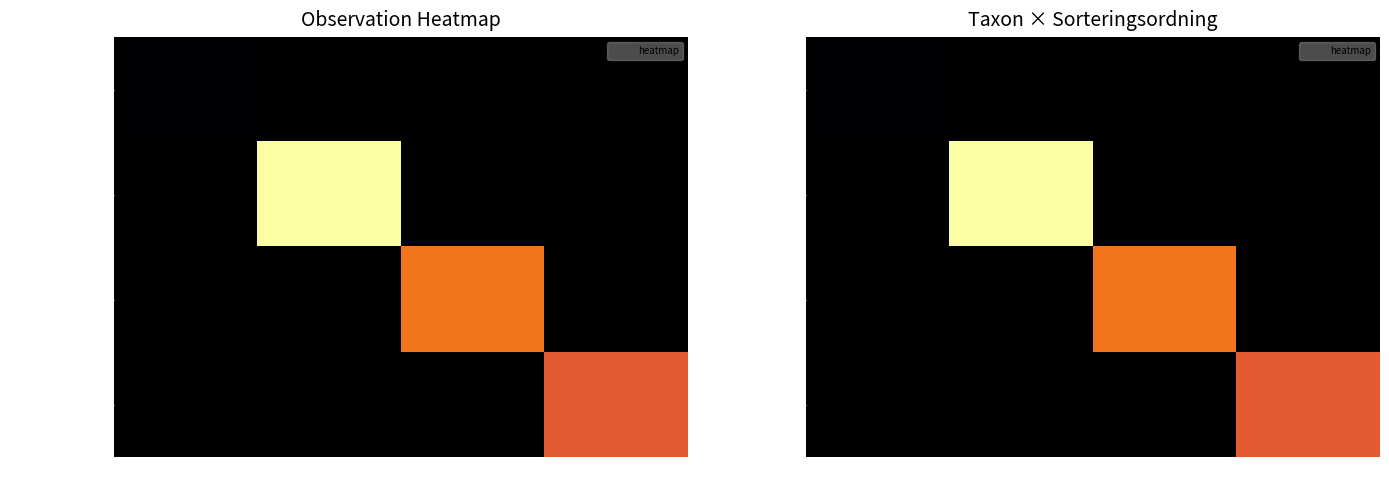

List the series in order of their peak value, highest first.

Dvärgbägarlav, Kolflarnlav, Mörk kolflarnlav, Varglav